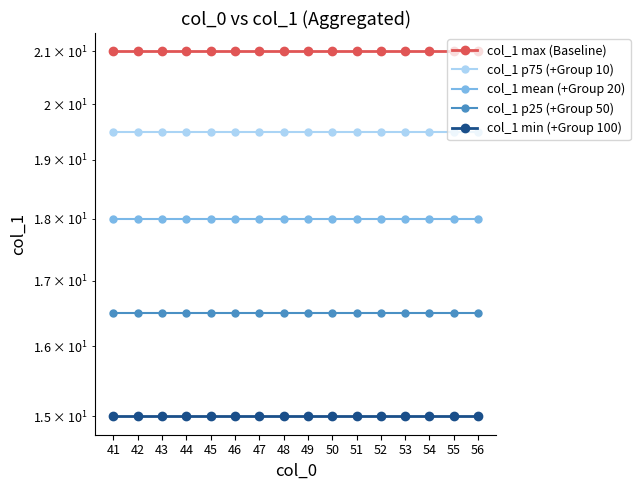

The col_1 p25 (+Group 50) series shows 16.5 at 45. True or false?

True